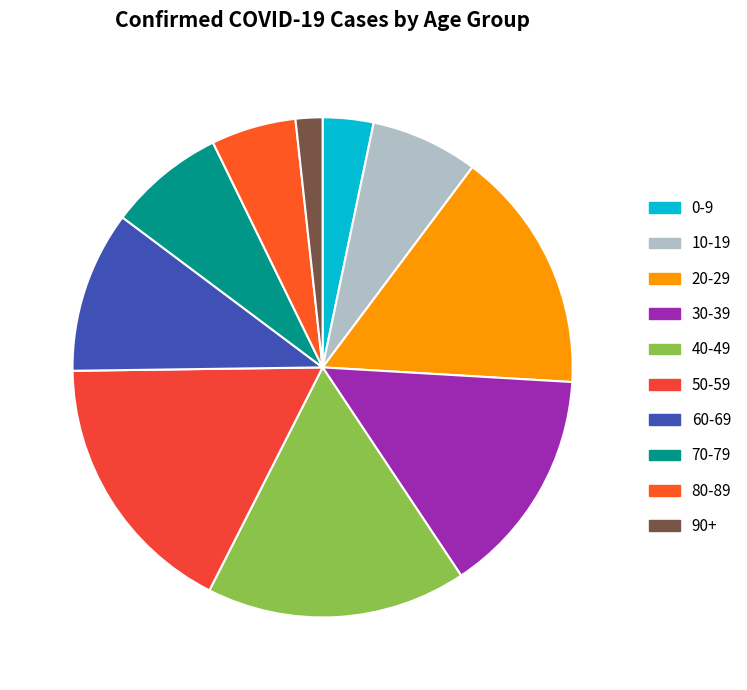

What percentage is the 40-49 slice, to the nearest percent?

17%